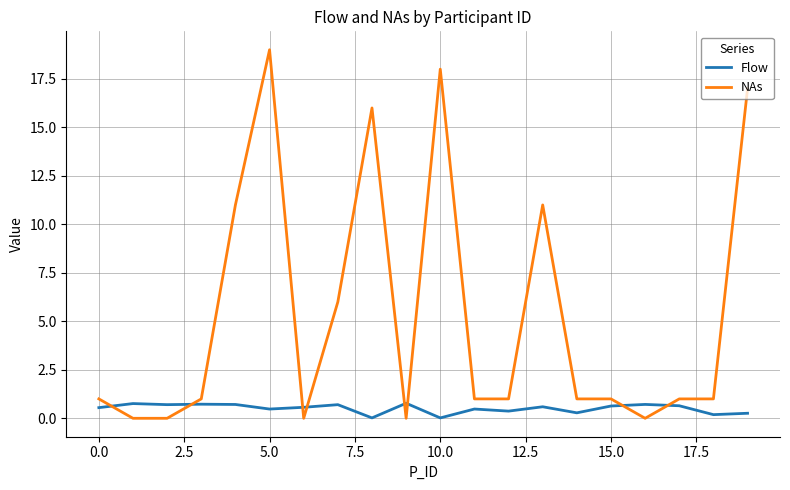

How many times do Flow and NAs cross each other?

8